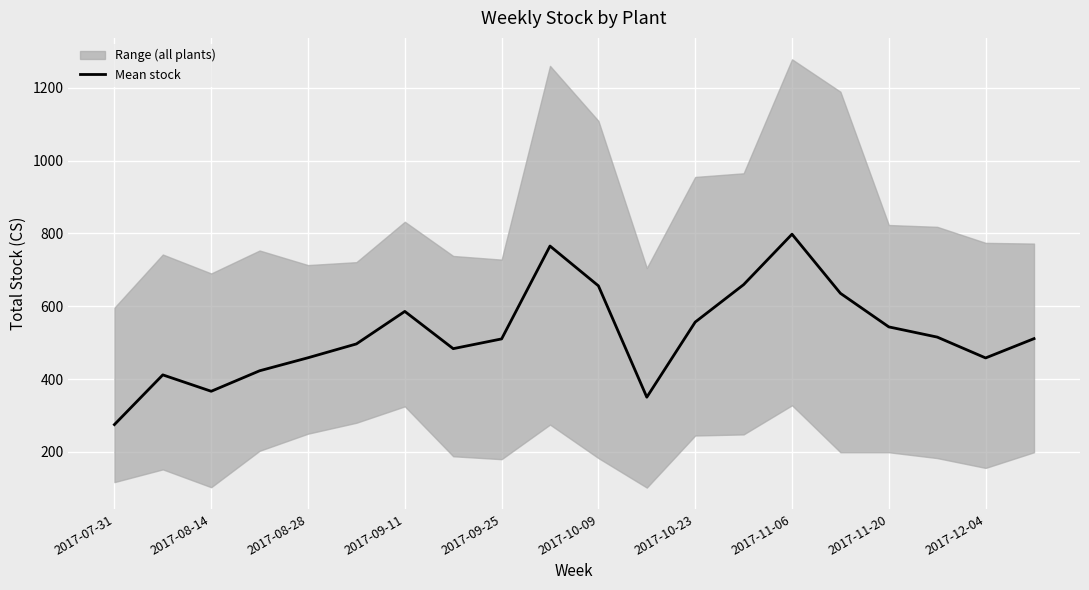

What is the average value?

522.9